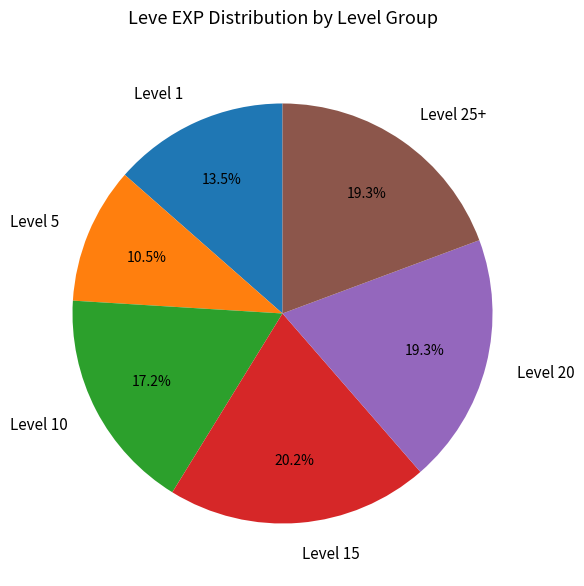

What is the largest slice in the pie chart?

Level 15